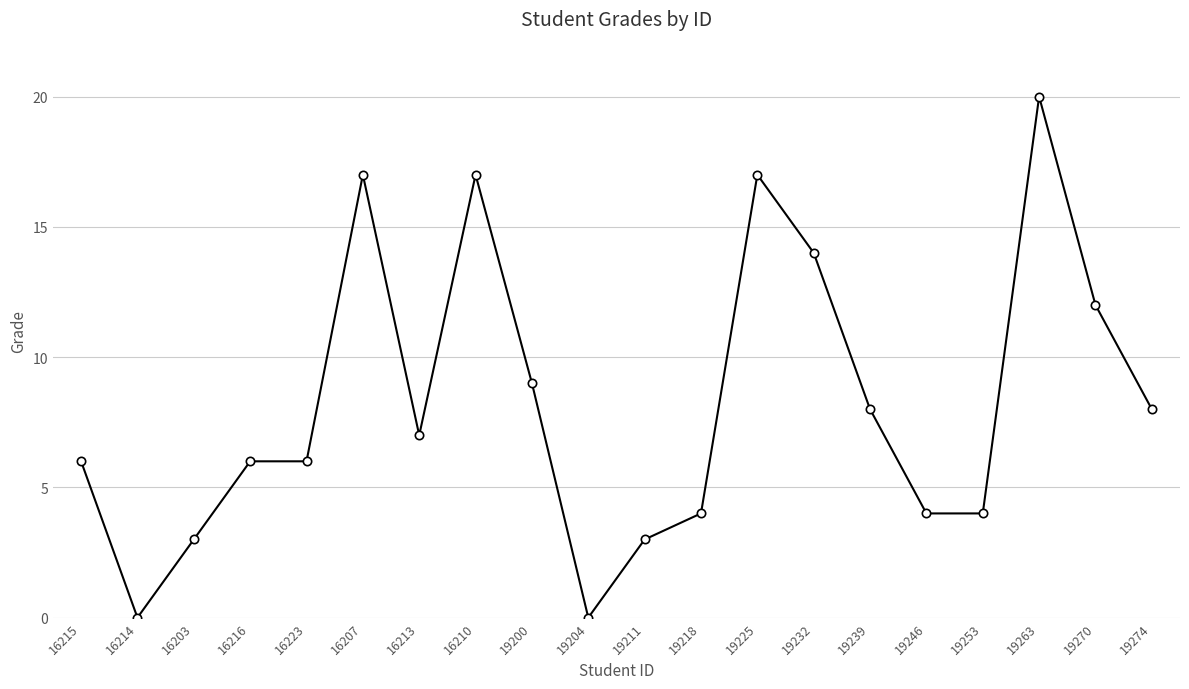

What is the maximum value shown in the chart?

20